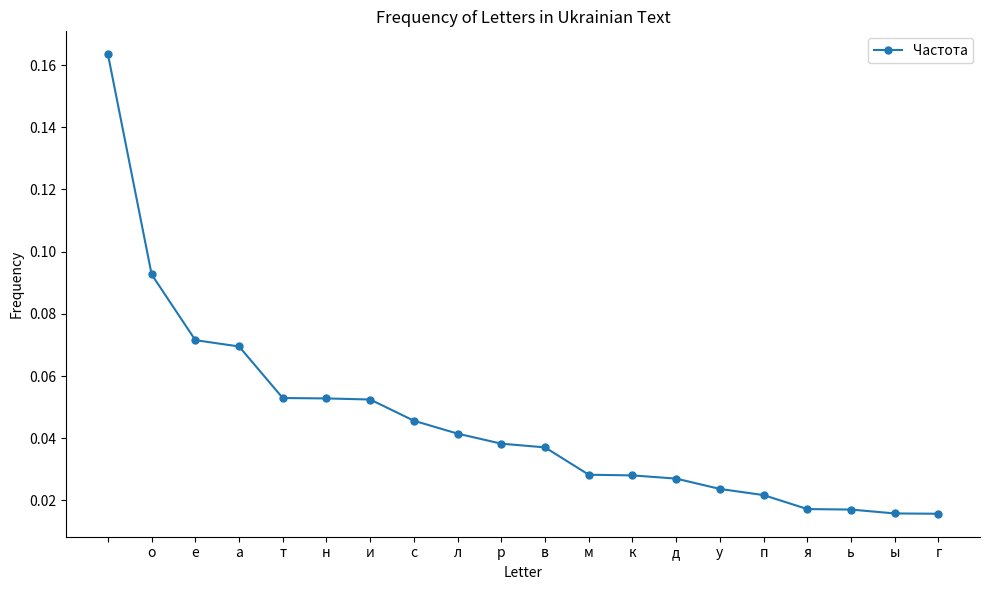

What is the sum of all values?

0.9